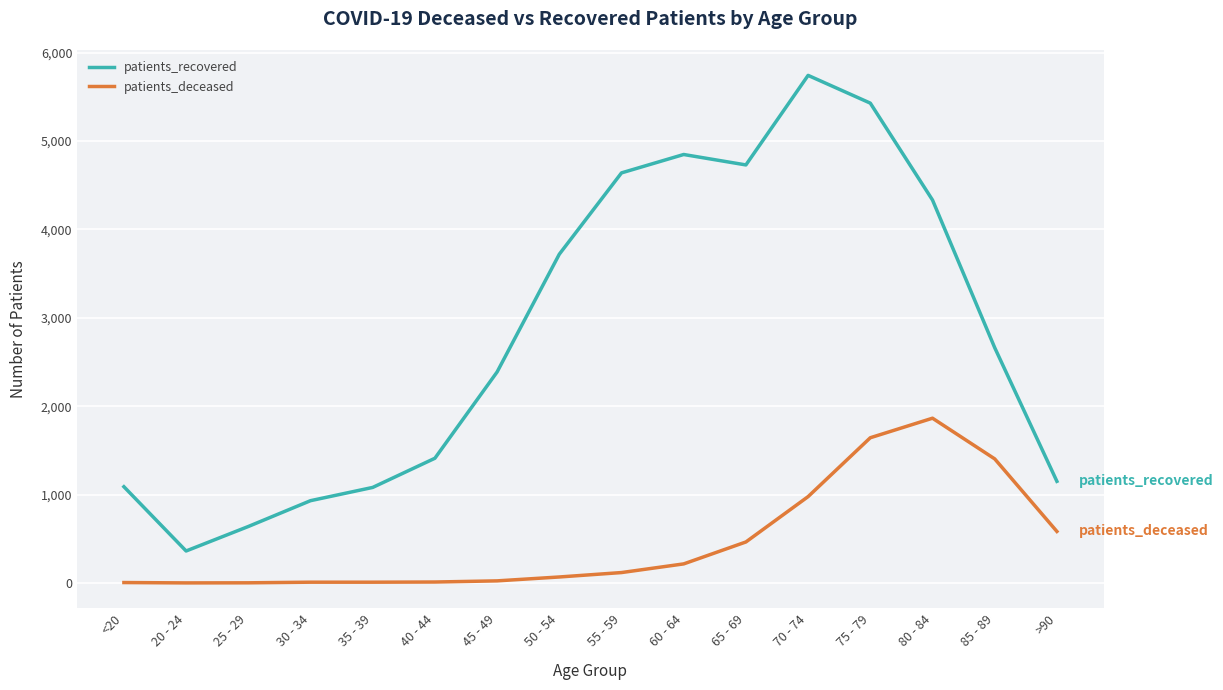

True or false: patients_deceased and patients_recovered cross at least once.

False